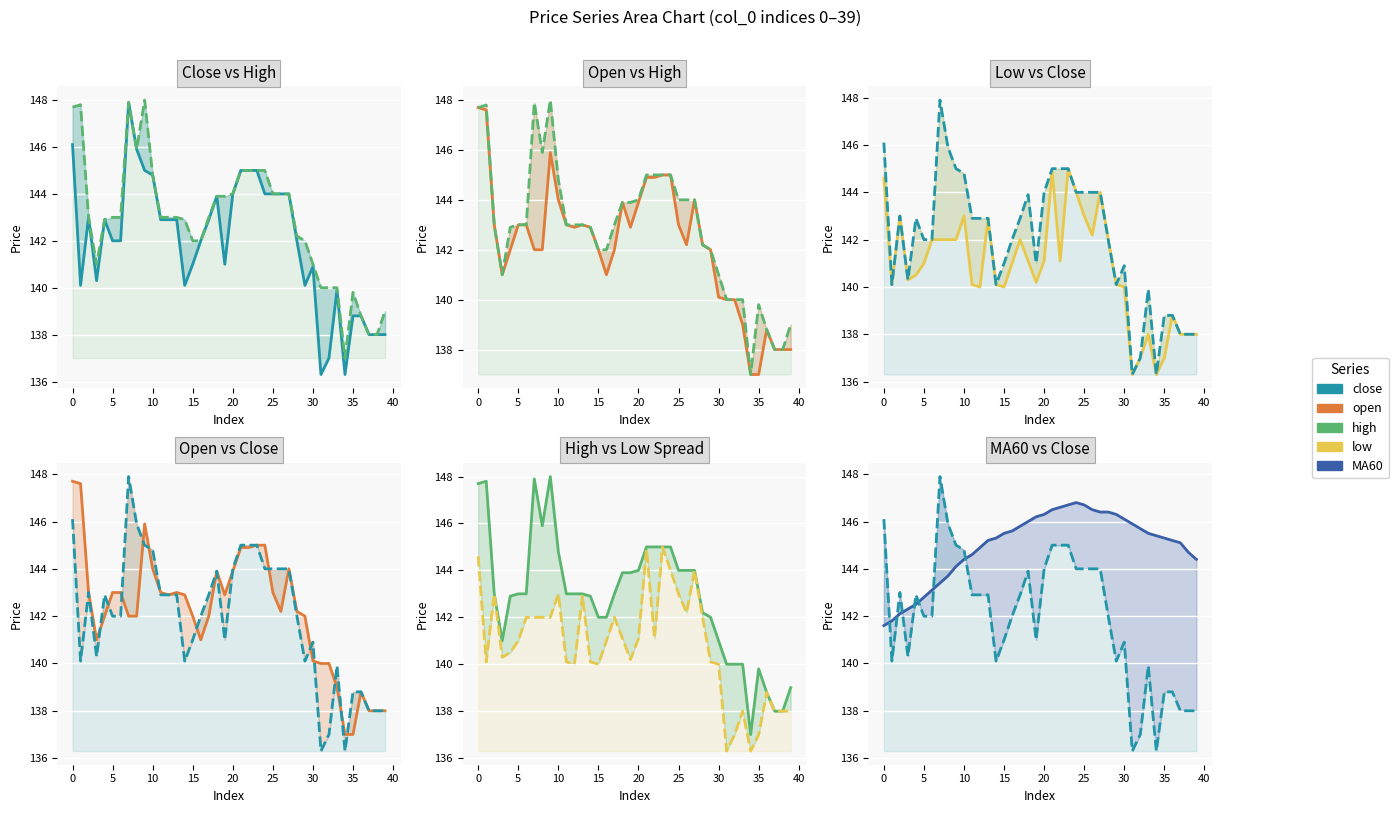

Which series ends up on top after the final intersection of open and MA60?

MA60